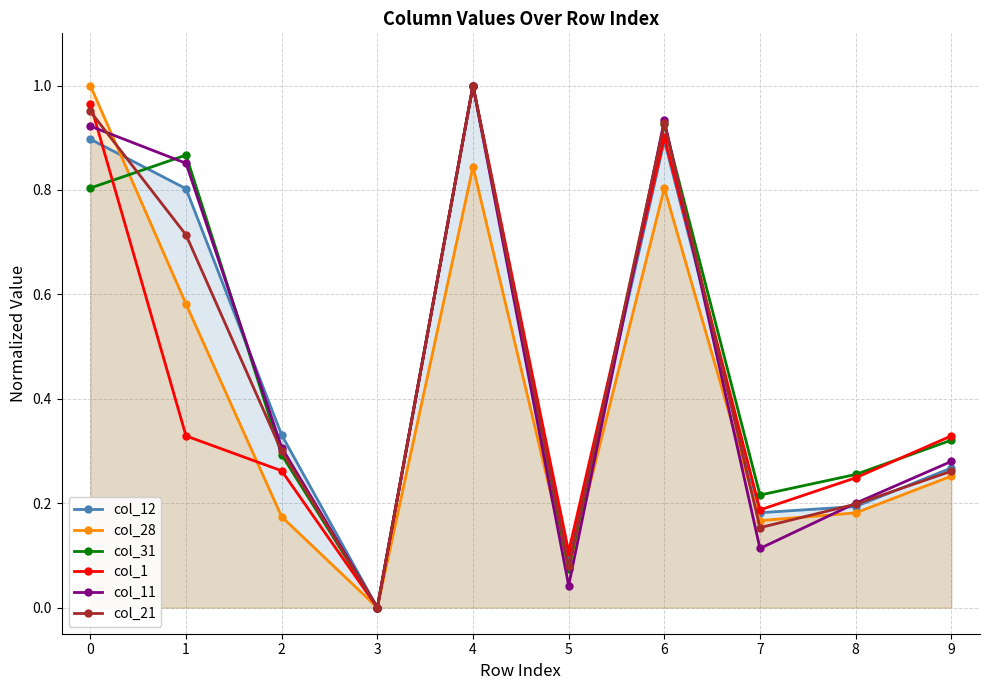

The col_1 series shows -0.5 at 3. True or false?

False